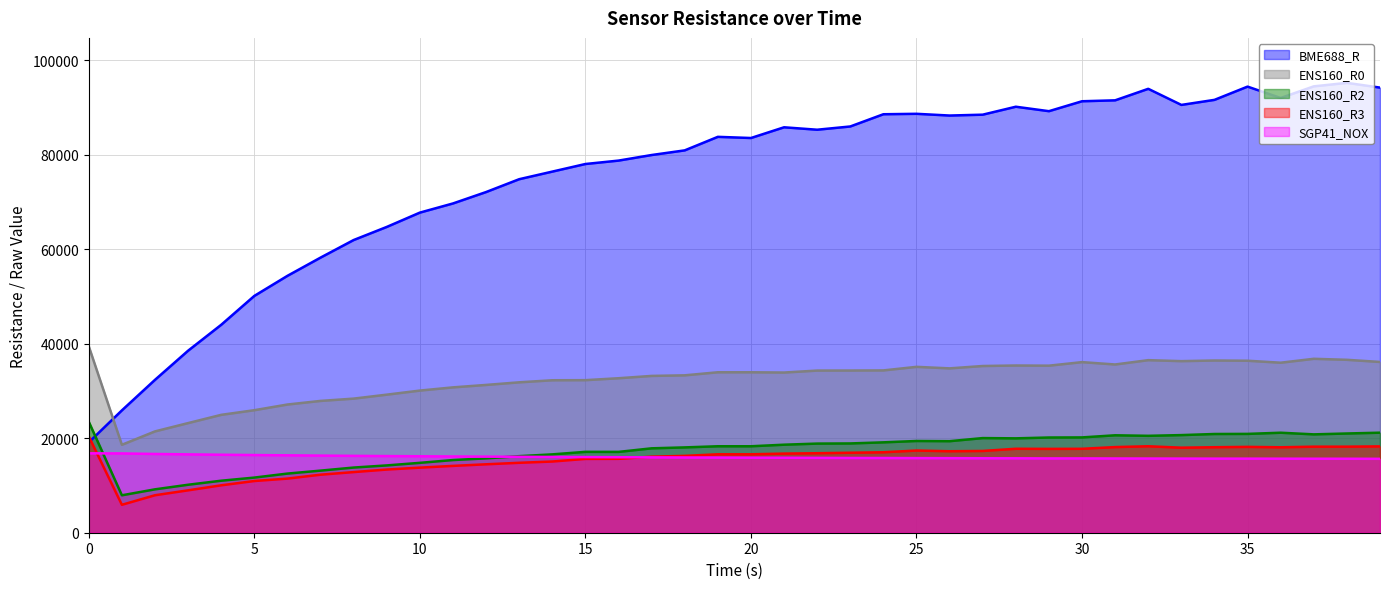

The value of SGP41_NOX at 35 is 21740. True or false?

False